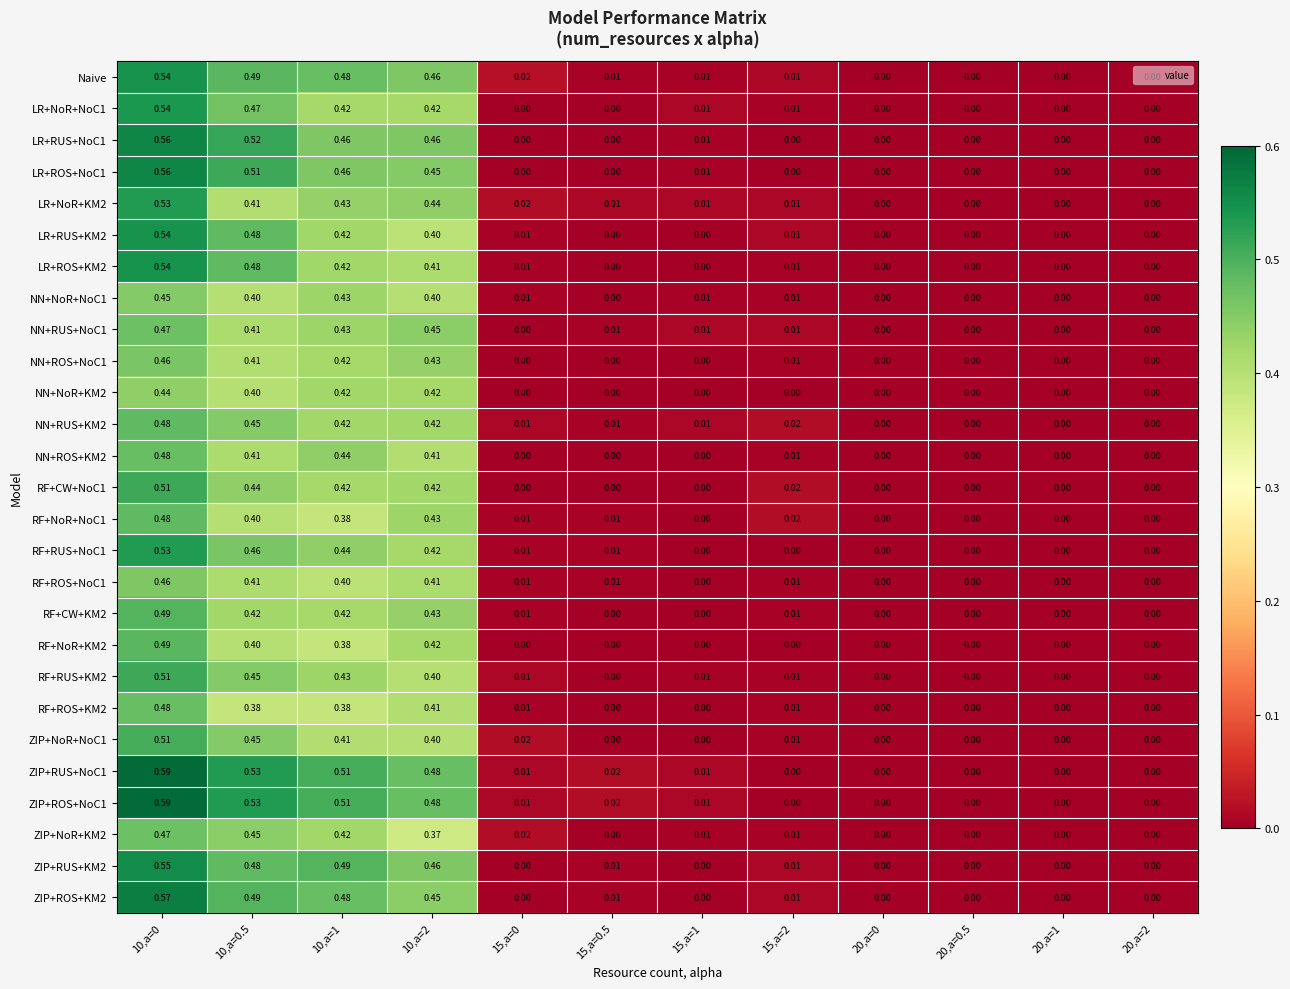

Which series has the largest total across all categories?

ZIP+RUS+NoC1